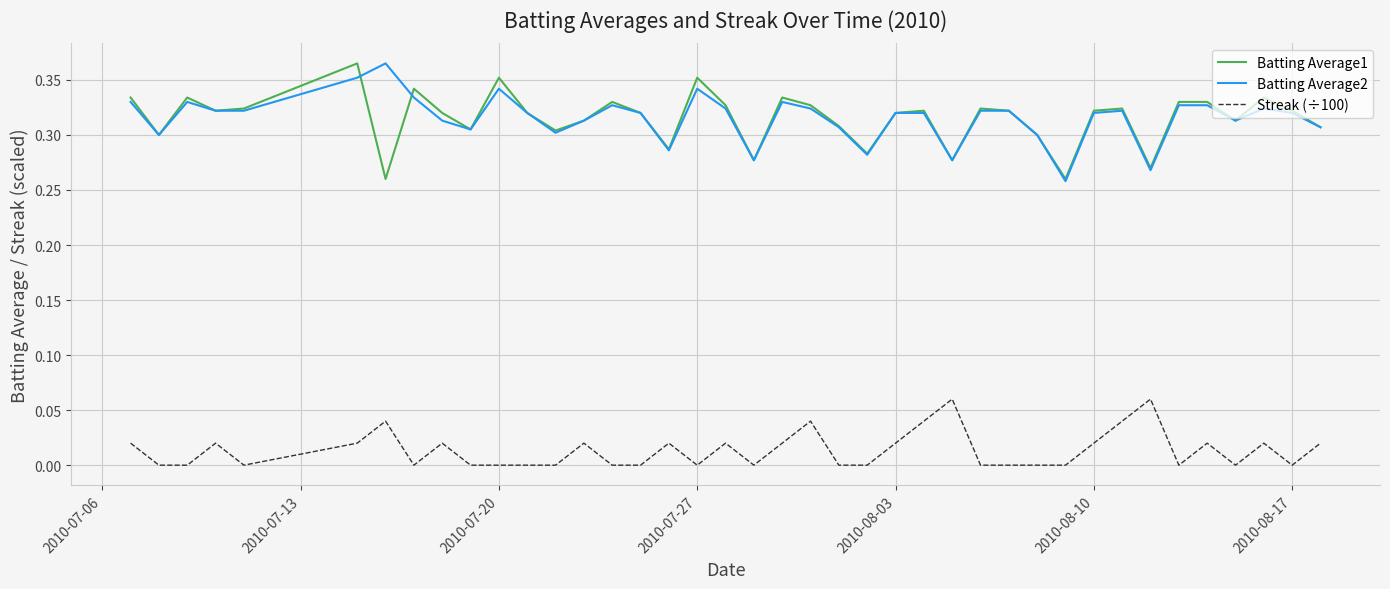

Count the number of categories in the chart.

40